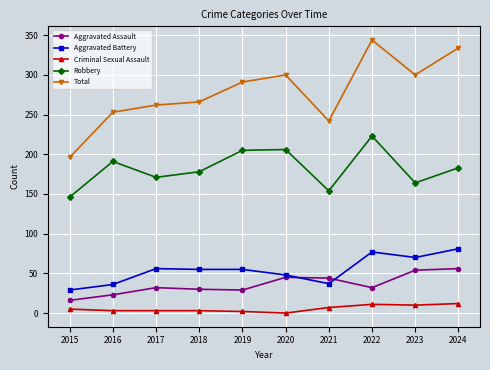

The value of Aggravated Assault at 2017 is 51. True or false?

False